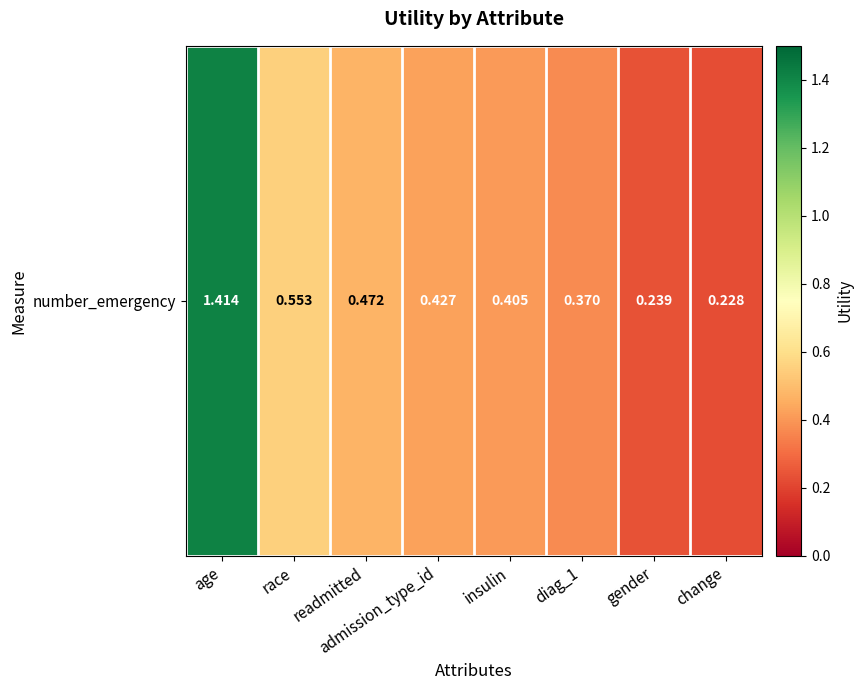

What is the average value?

0.5